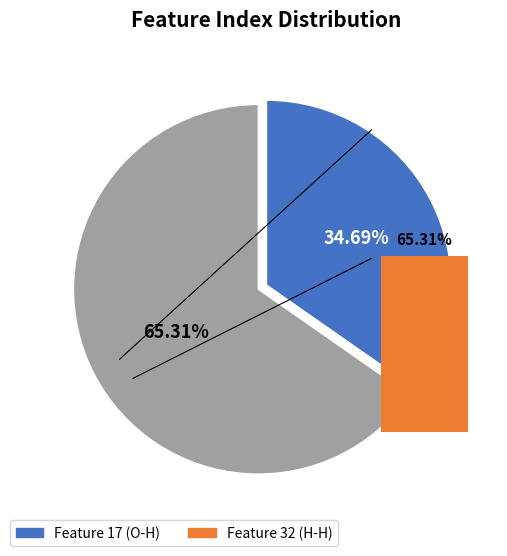

What is the ratio of the value at 1 to the value at 0?

1.9